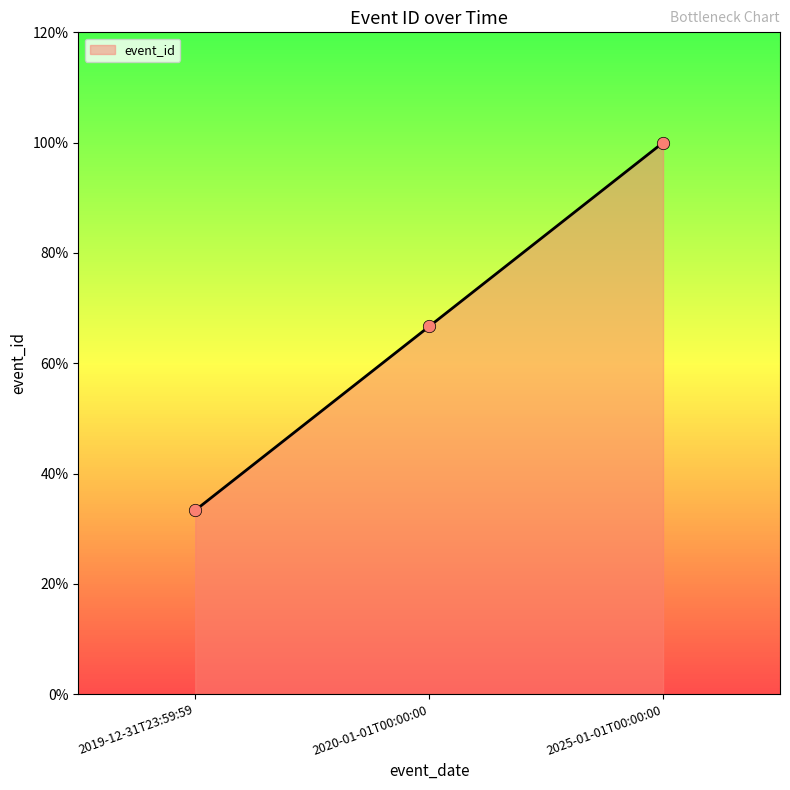

What is the change in value from 2019-12-31T23:59:59 to 2025-01-01T00:00:00?

+2